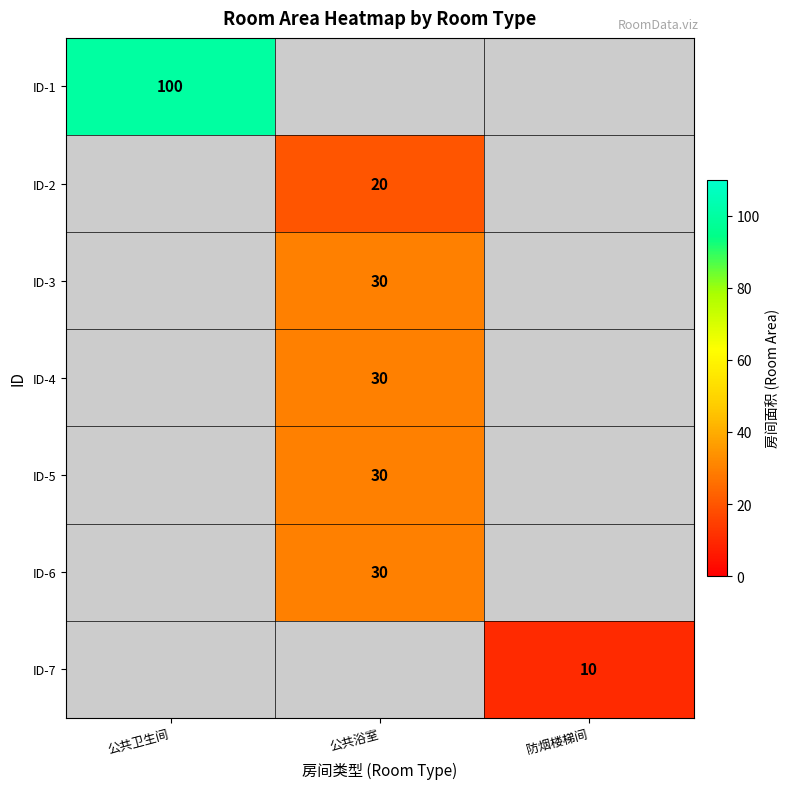

How many categories are shown in the chart?

3